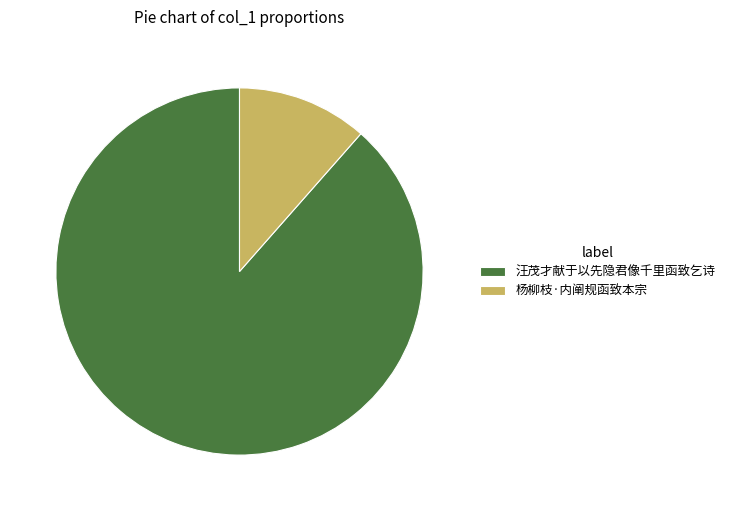

Rank the categories by value from lowest to highest.

杨柳枝·内阐规函致本宗, 汪茂才献于以先隐君像千里函致乞诗